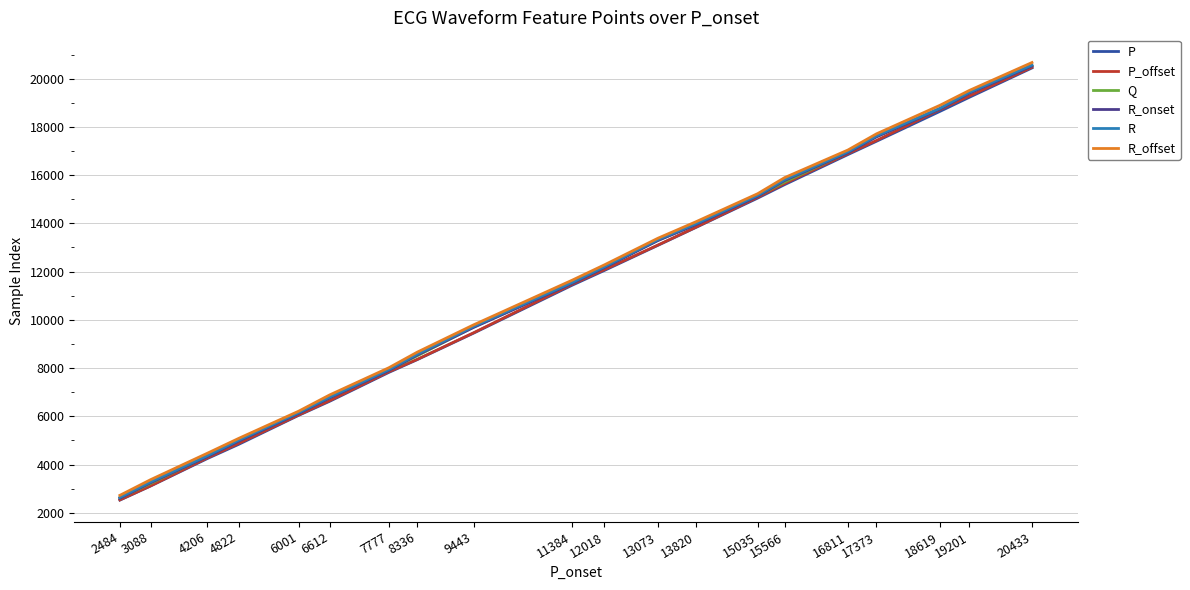

Which series has the largest range (max minus min)?

R_offset